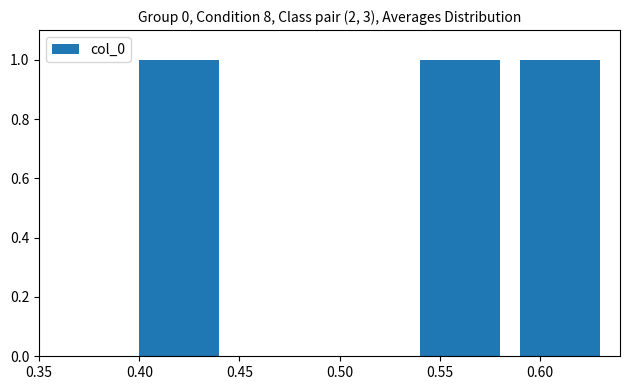

What is the sum of all values?

3